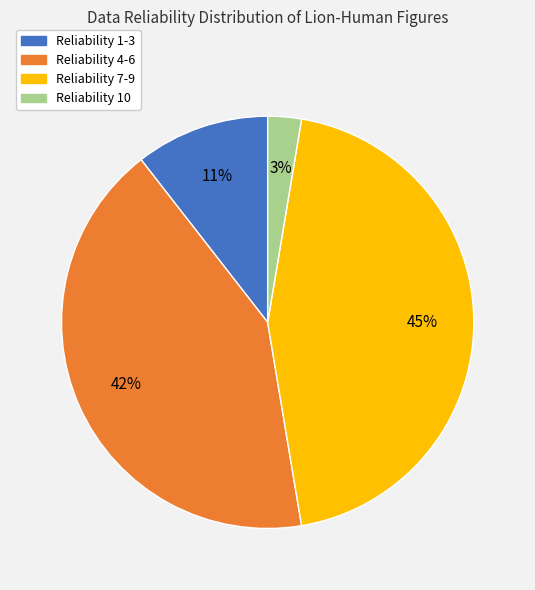

Is it true that Reliability 10 is 3% of the pie?

True